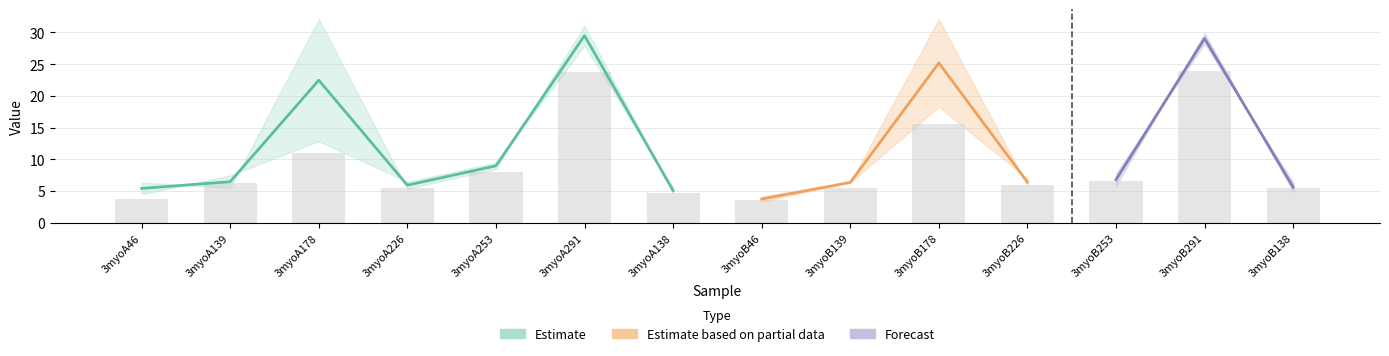

Reading left to right, list all the values displayed in this chart.

col_6: 6.3	5.5	32.1	5.4	8.5	31.1	4.7	3.3	6.3	32.1	5.8	5.8	29.9	4.9
col_7: 4.5	7.4	12.9	6.5	9.5	27.9	5.5	4.1	6.4	18.3	6.9	7.7	28.2	6.3